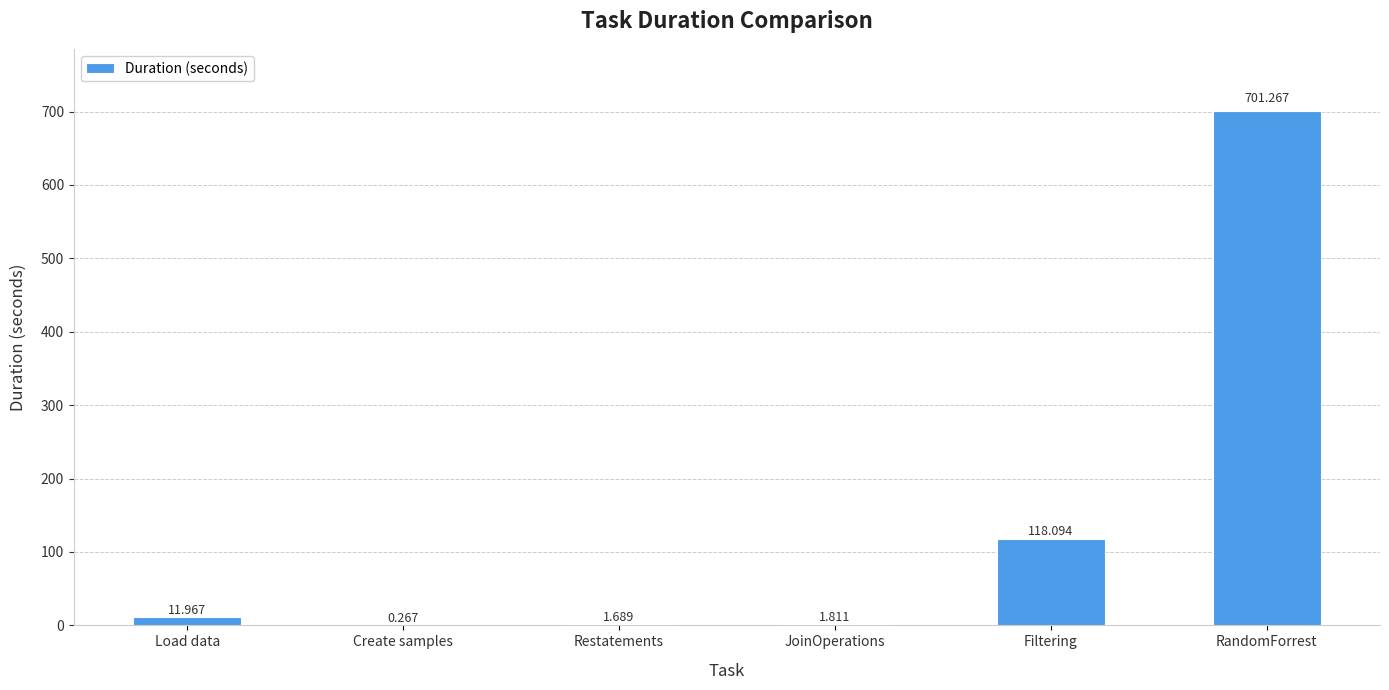

Where does the data first go above 11?

Load data